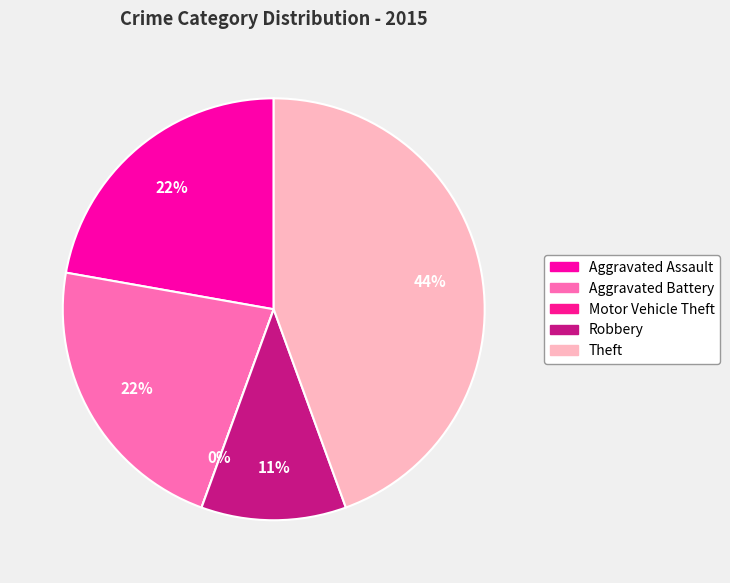

Is there any slice that represents more than half of the pie?

No